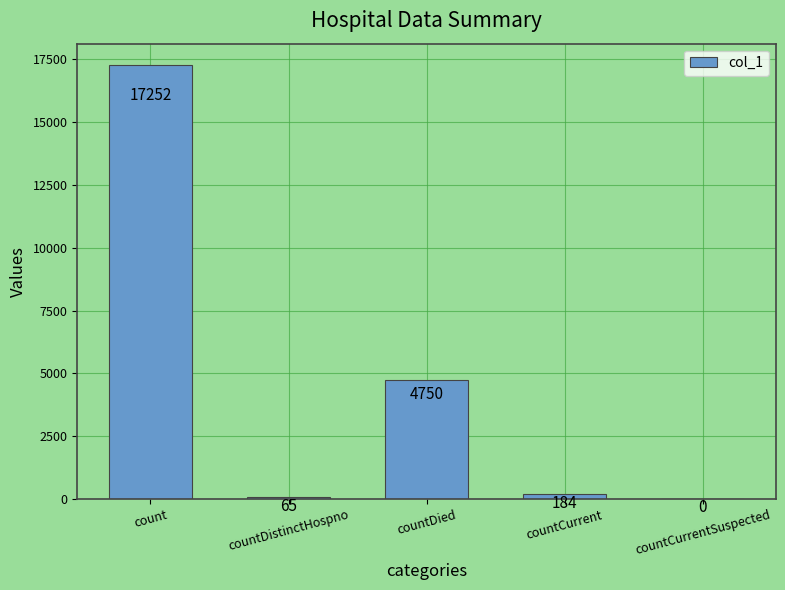

True or false: the data shows -9297 at countCurrentSuspected.

False